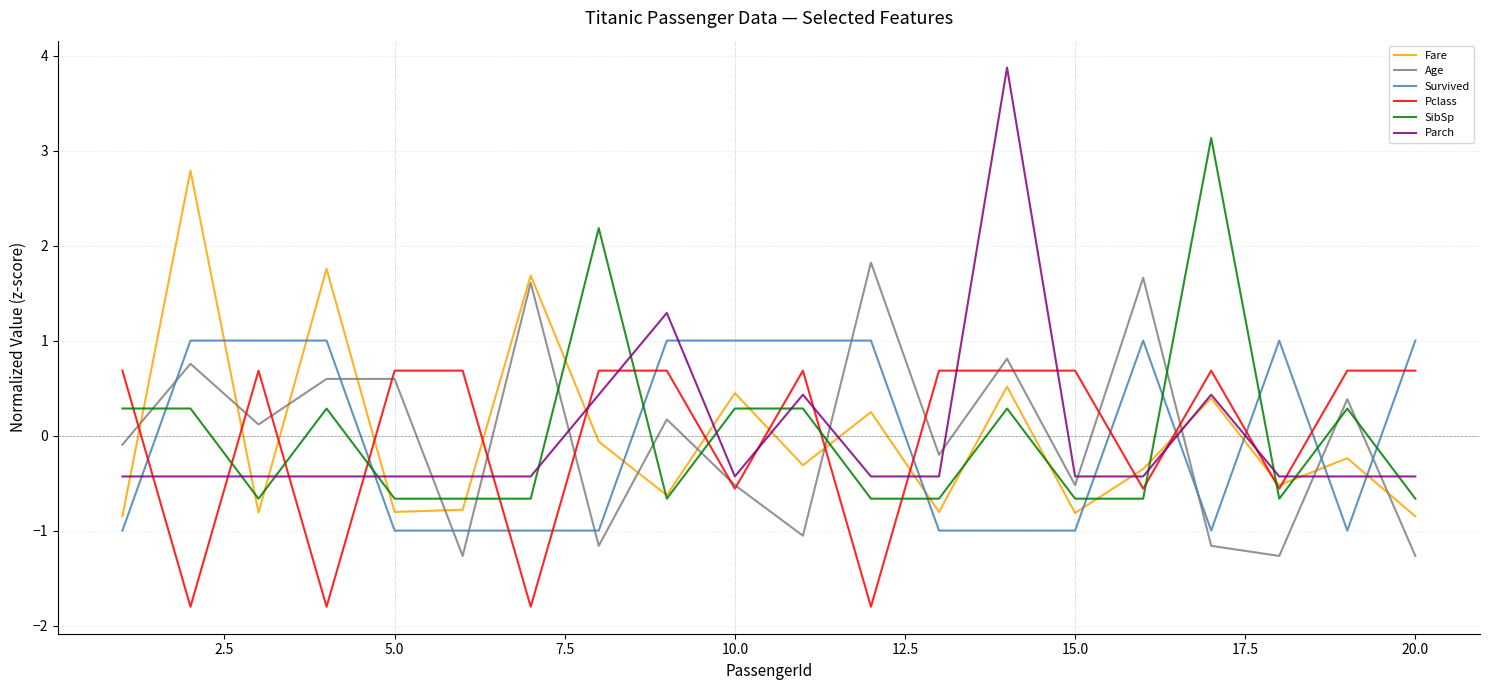

What is the maximum value for Parch?

3.9